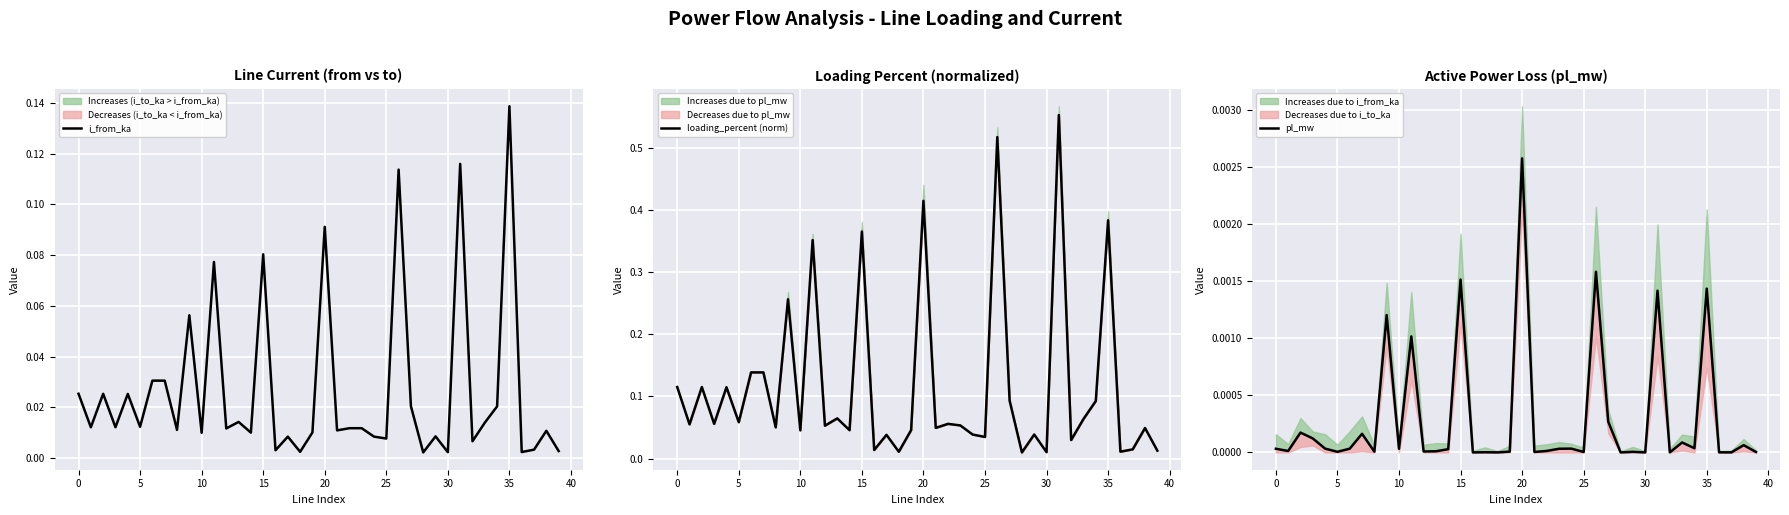

How many data points does each series have?

40